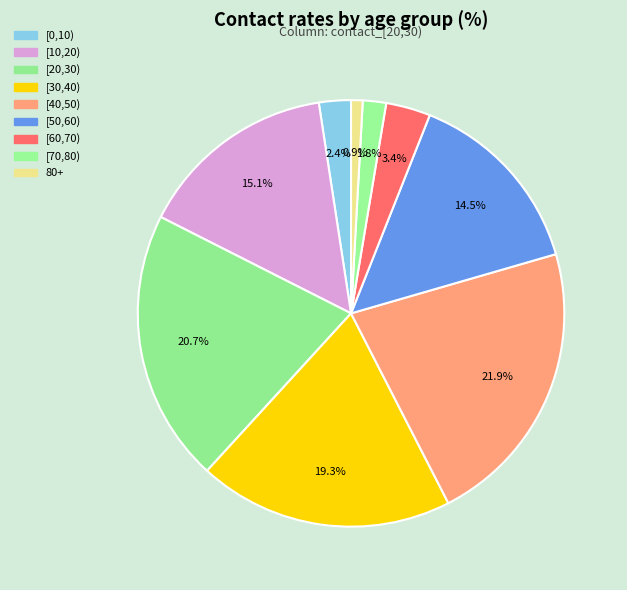

What percentage is the [60,70) slice, to the nearest percent?

3%